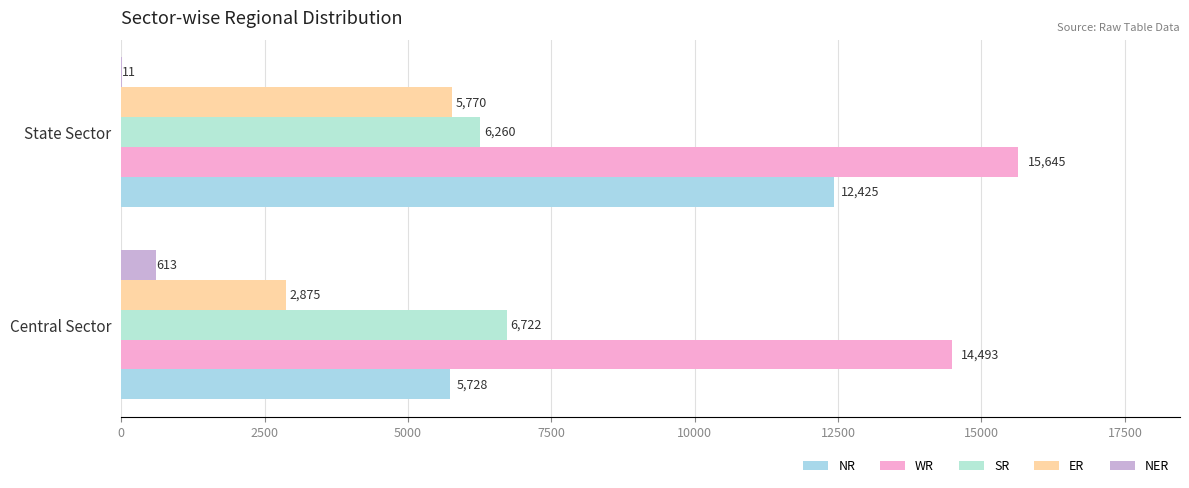

What are all the series names shown in the legend?

NR, WR, SR, ER, NER